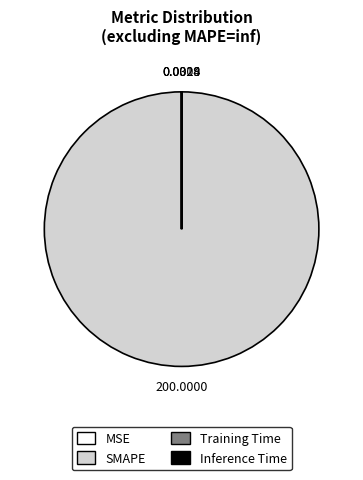

Is there a majority slice in this chart?

Yes